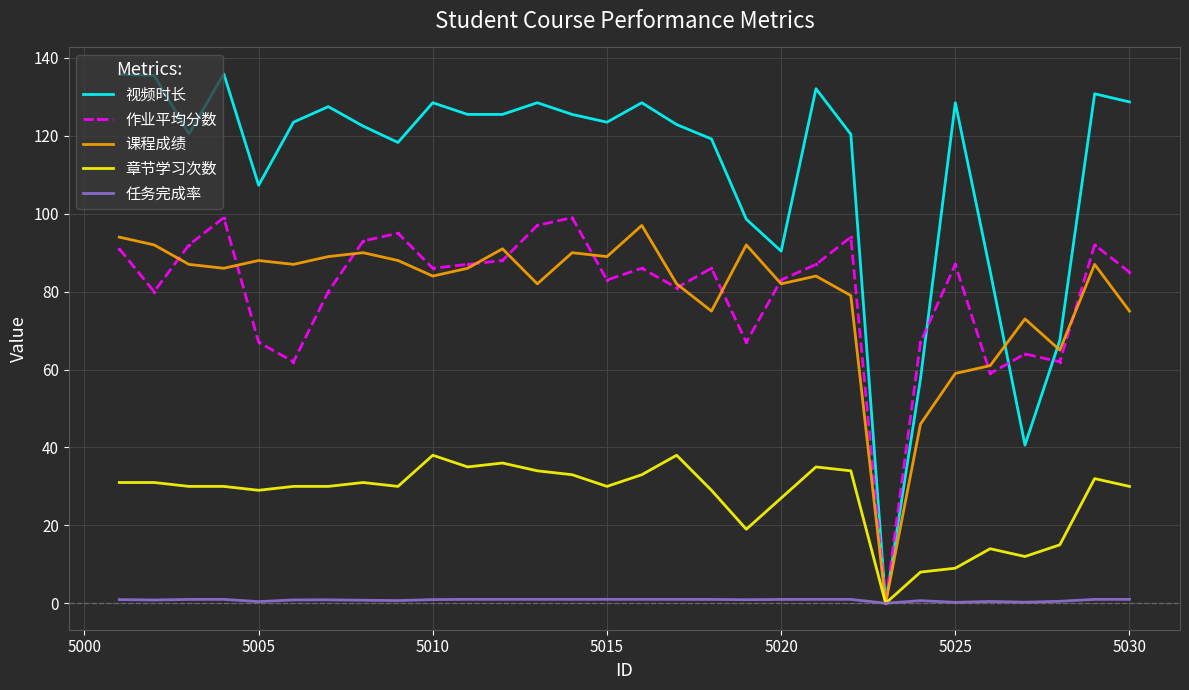

Which series has the widest spread of values?

视频时长